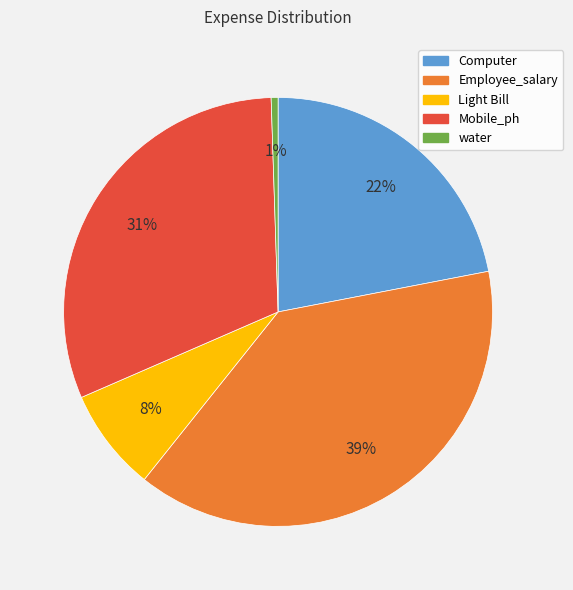

Which category has the smallest portion of the pie?

water